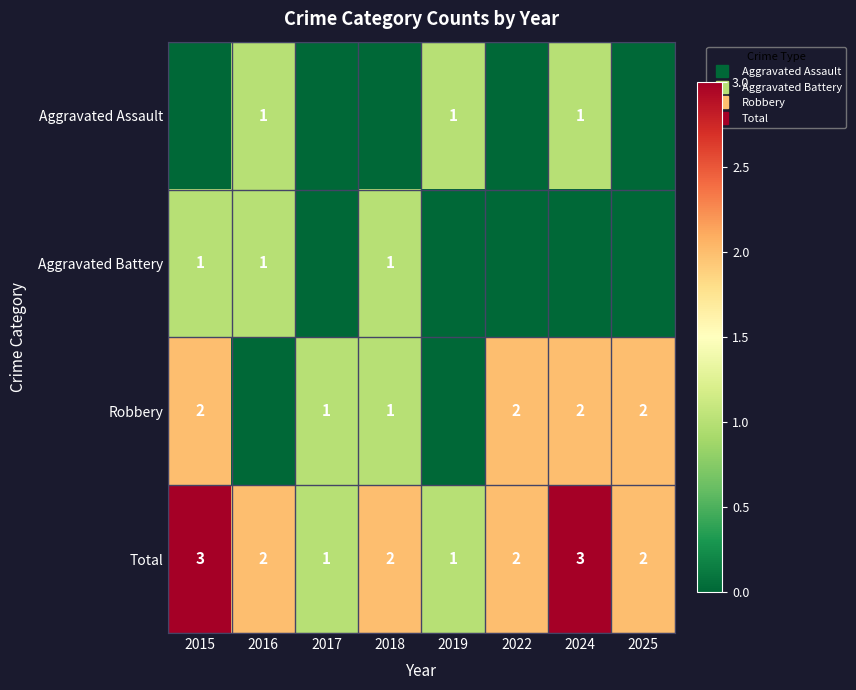

Between 2017 and 2015, which is larger?

2017